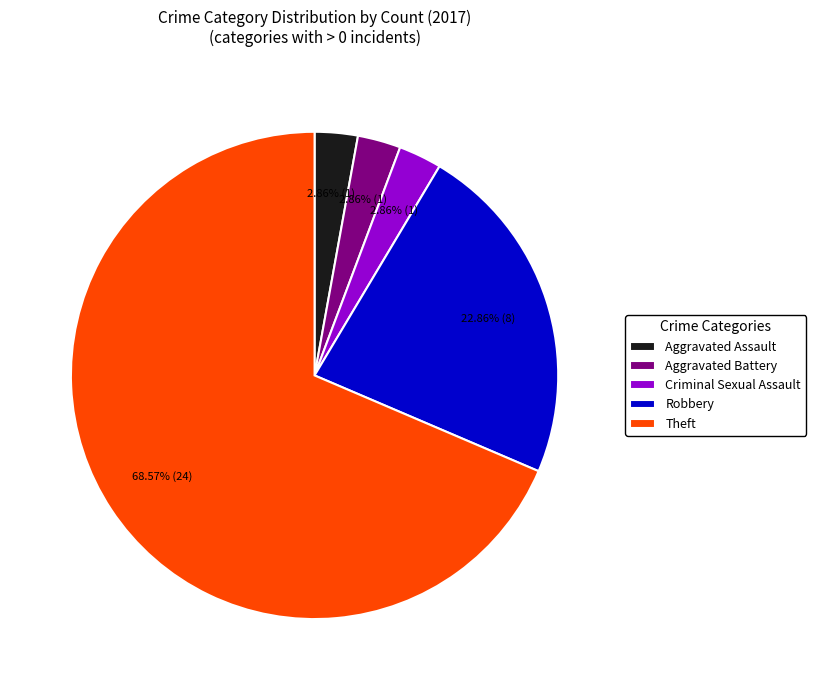

Count the number of slices in the pie.

5